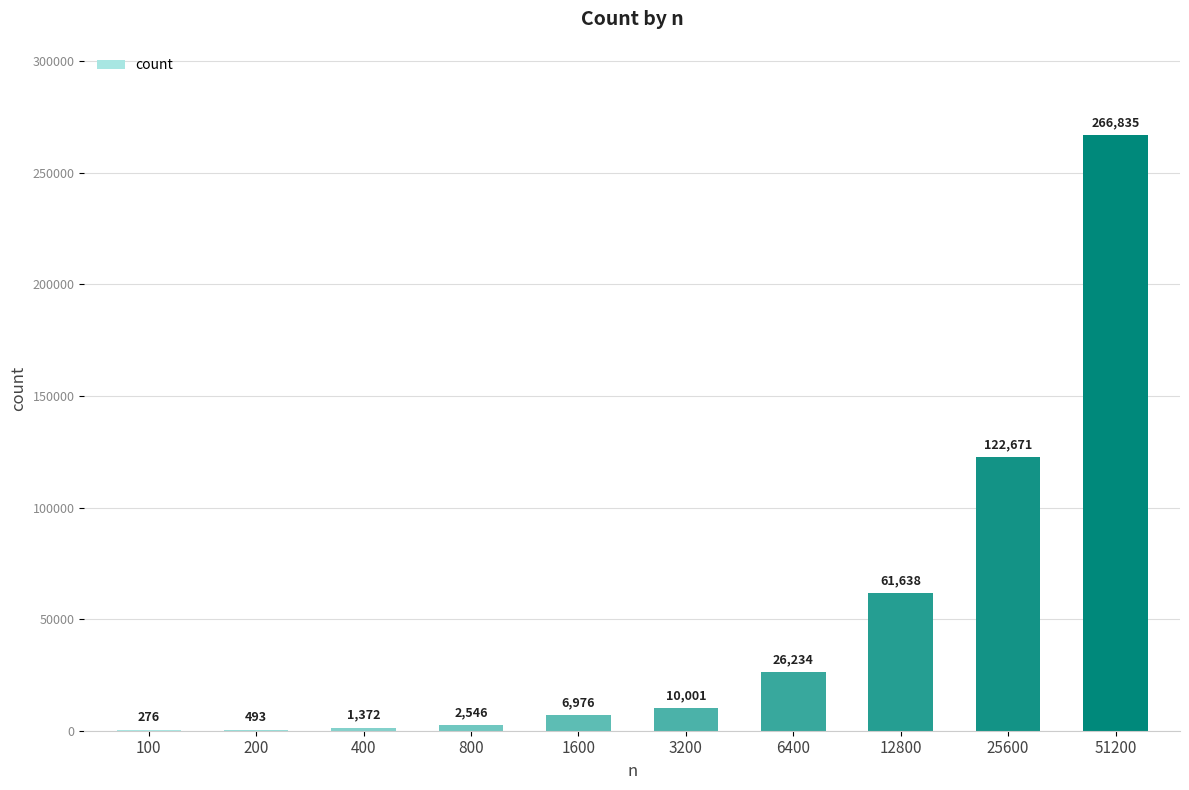

Count the number of categories in the chart.

10